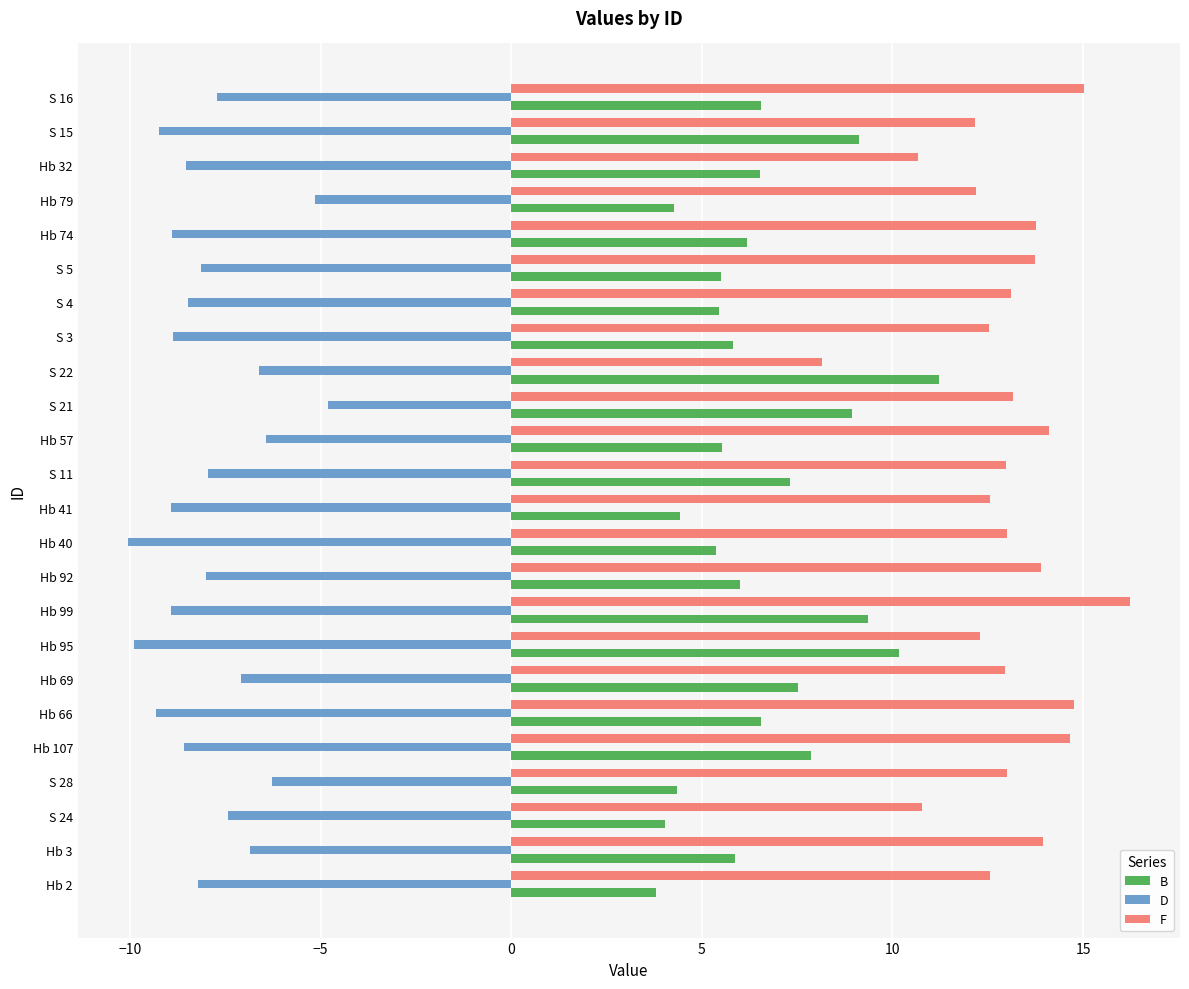

What is the sum of all F values?

312.3